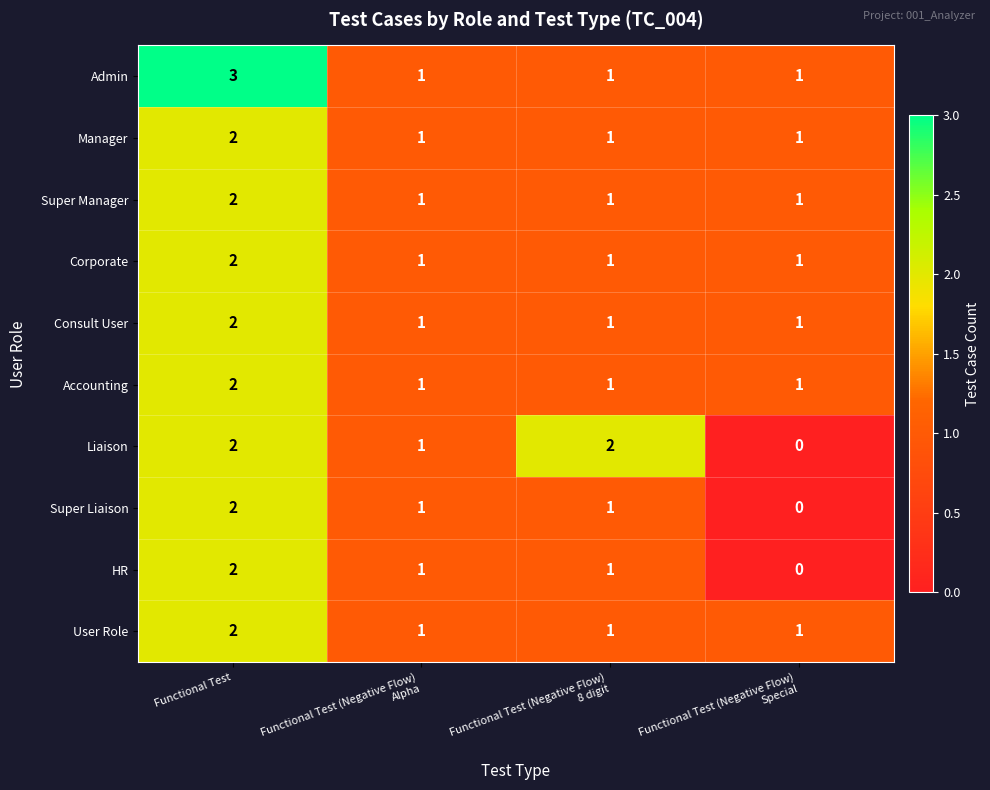

At which category does the chart reach its peak across all series?

Functional Test